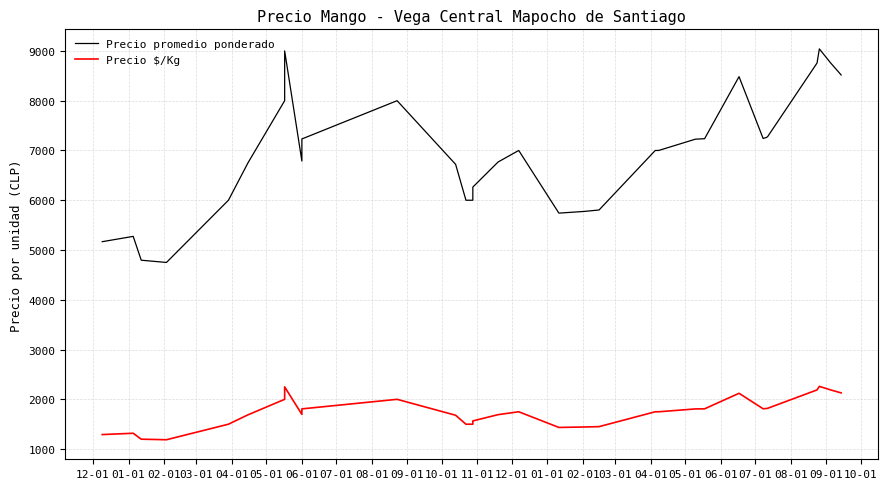

How many values in the Precio promedio ponderado series exceed 6768?

19